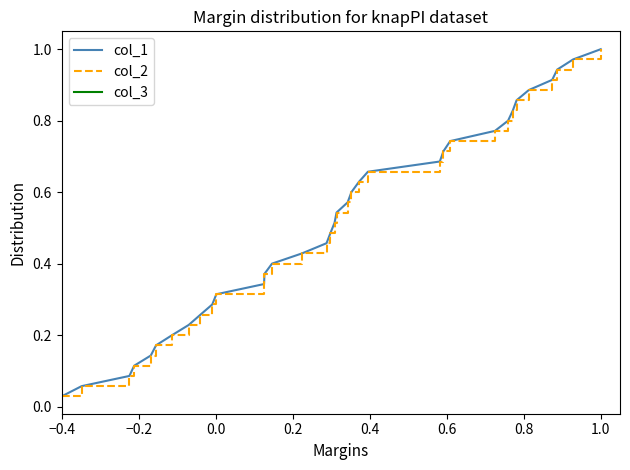

At which label does col_1 reach its minimum?

−0.4